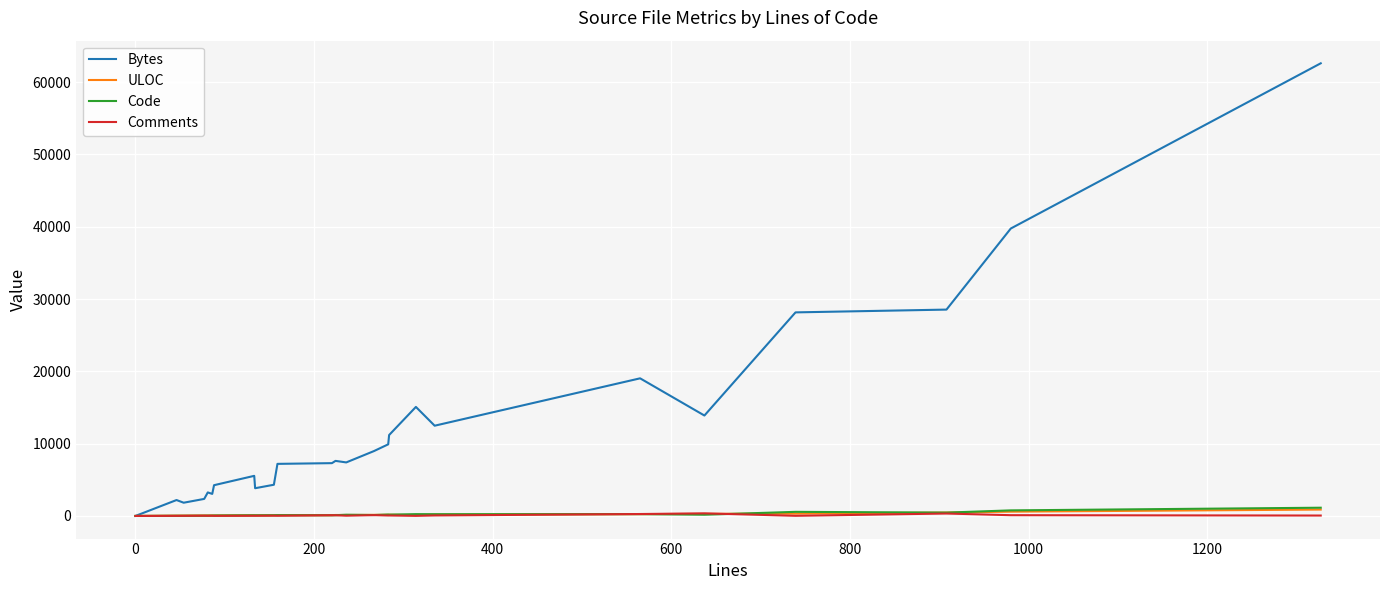

Does the chart have visible grid lines?

Yes